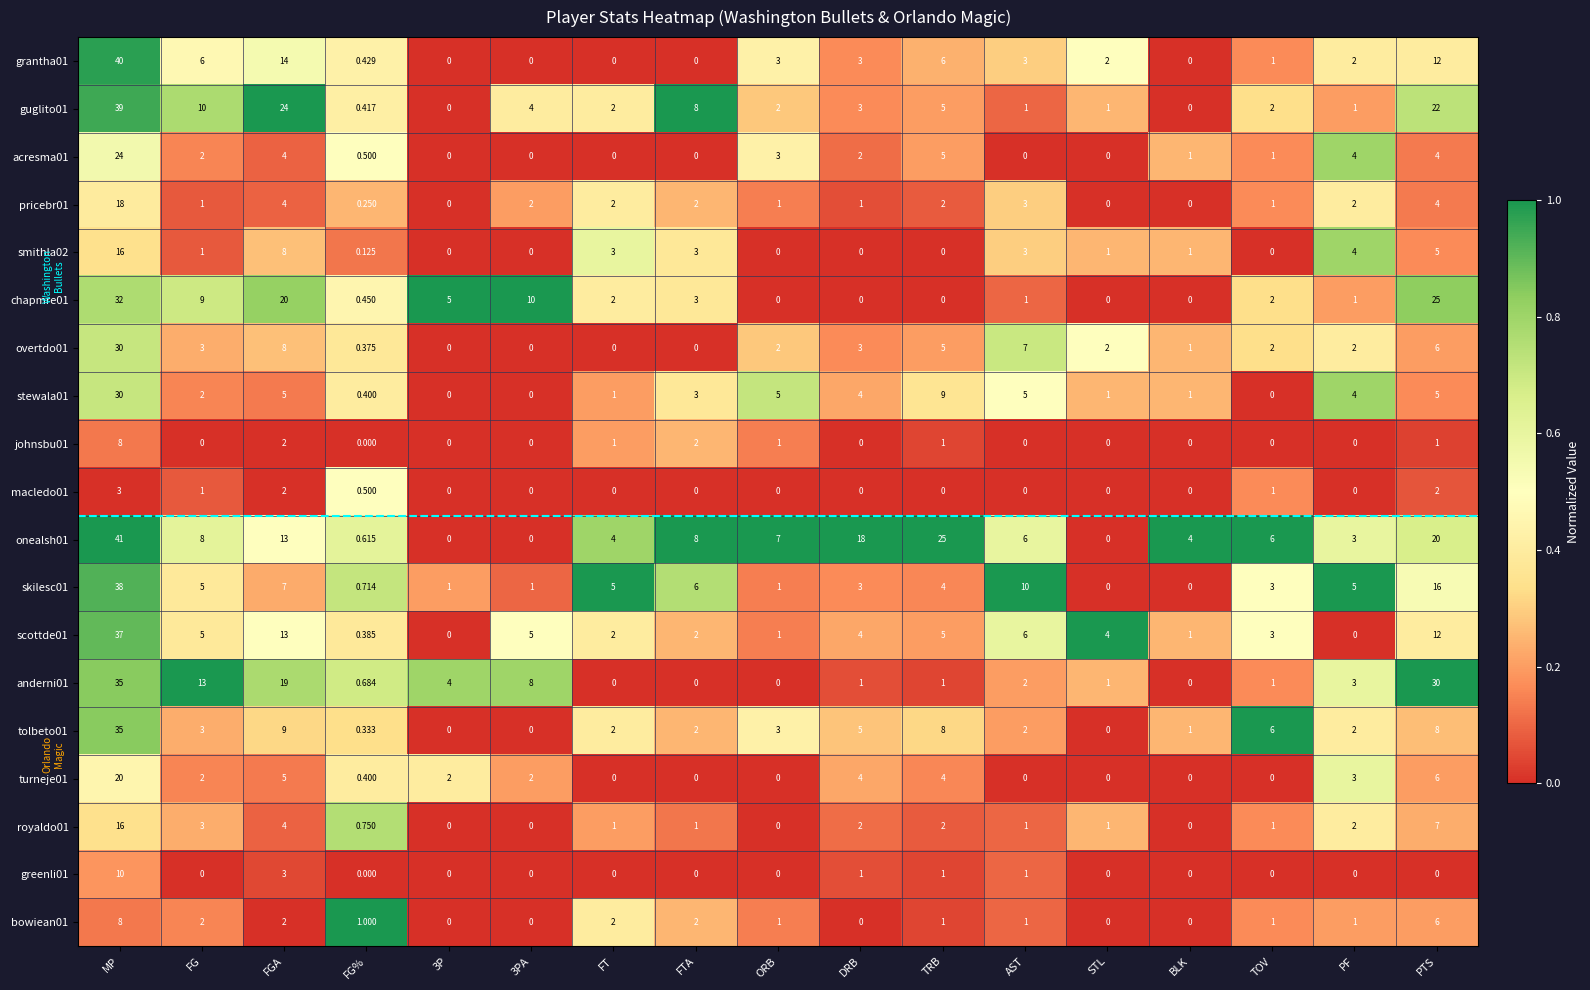

Where does the smithla02 series first go above 1?

MP